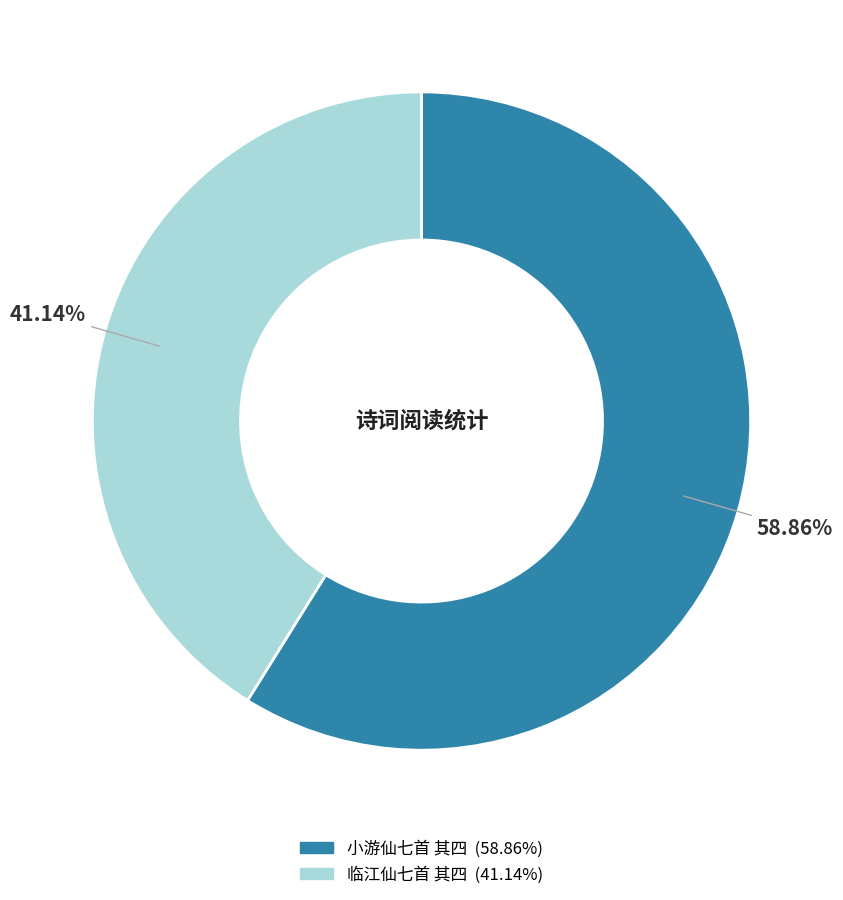

True or false: 临江仙七首 其四 accounts for 41% of the total.

True